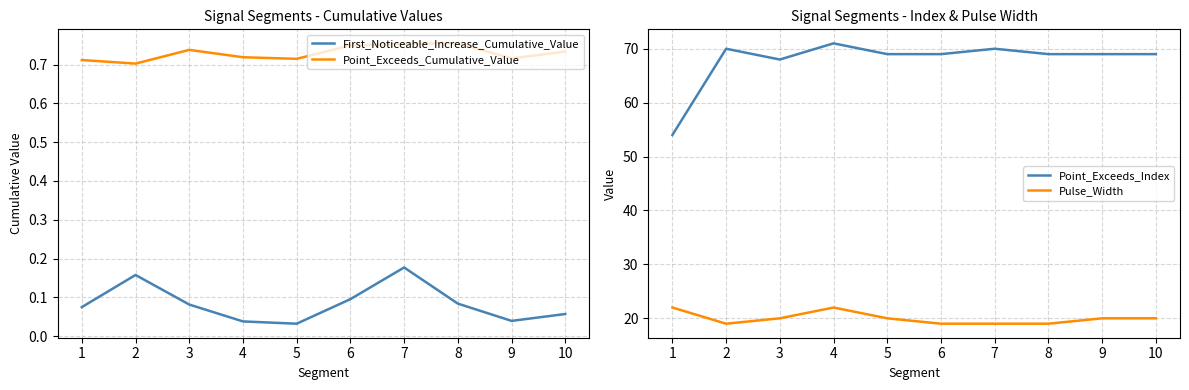

Does the chart display data point markers on the line(s)?

No